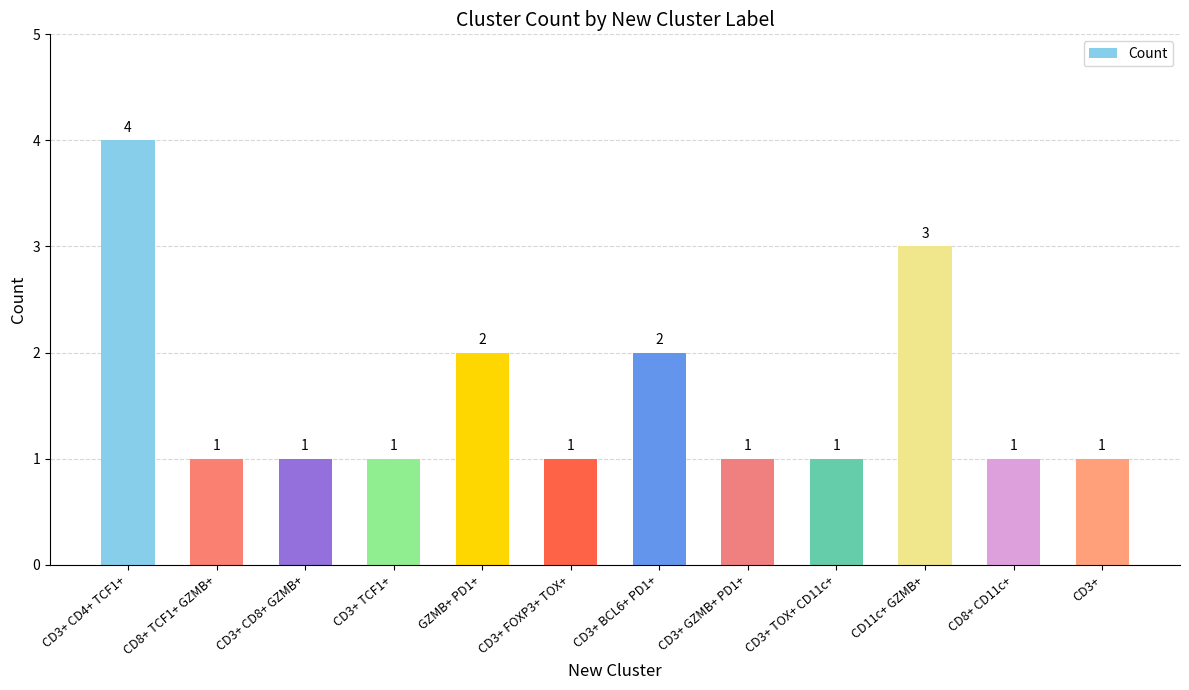

Reading left to right, what are all the values shown in this chart?

4	1	1	1	2	1	2	1	1	3	1	1